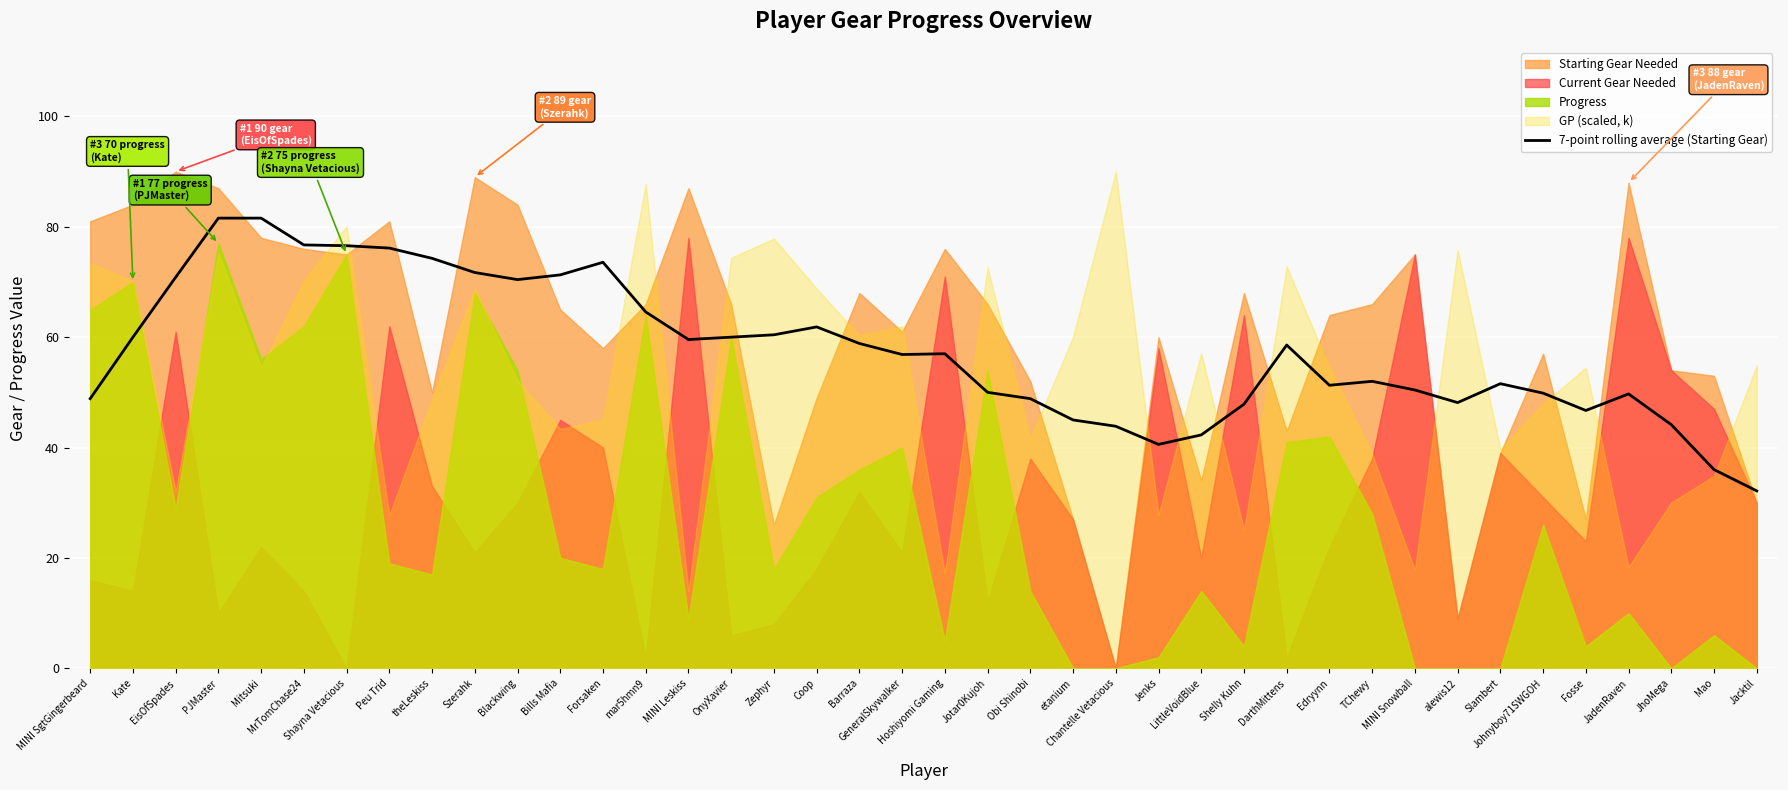

What value does the data have at theLeskiss?

74.3